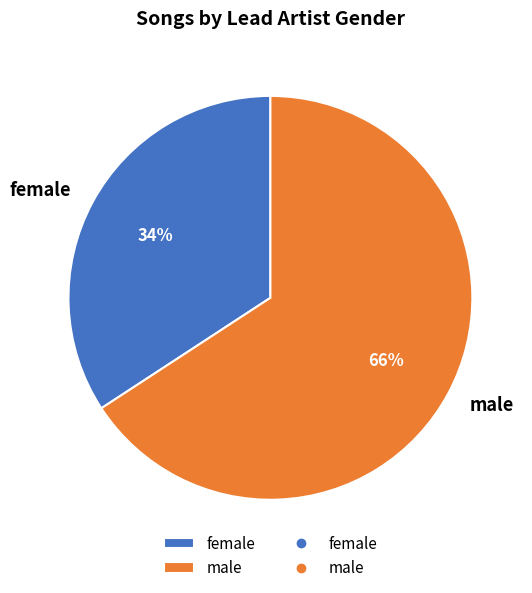

To the nearest percent, what is the average slice percentage?

50%